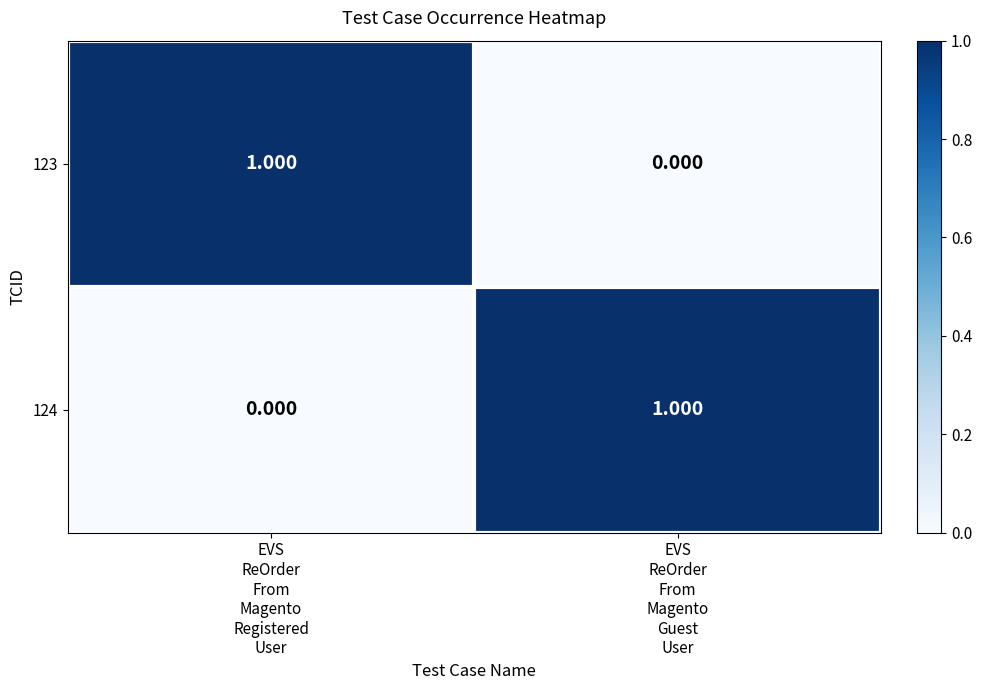

How many positive values does the 123 series have?

1